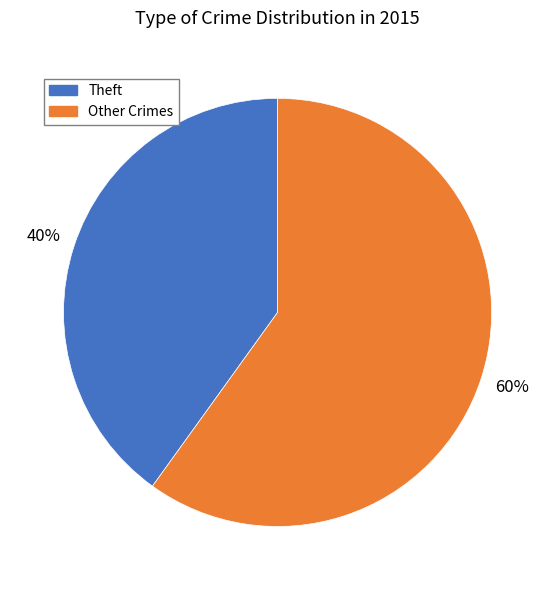

Which category has the biggest portion of the pie?

Other Crimes